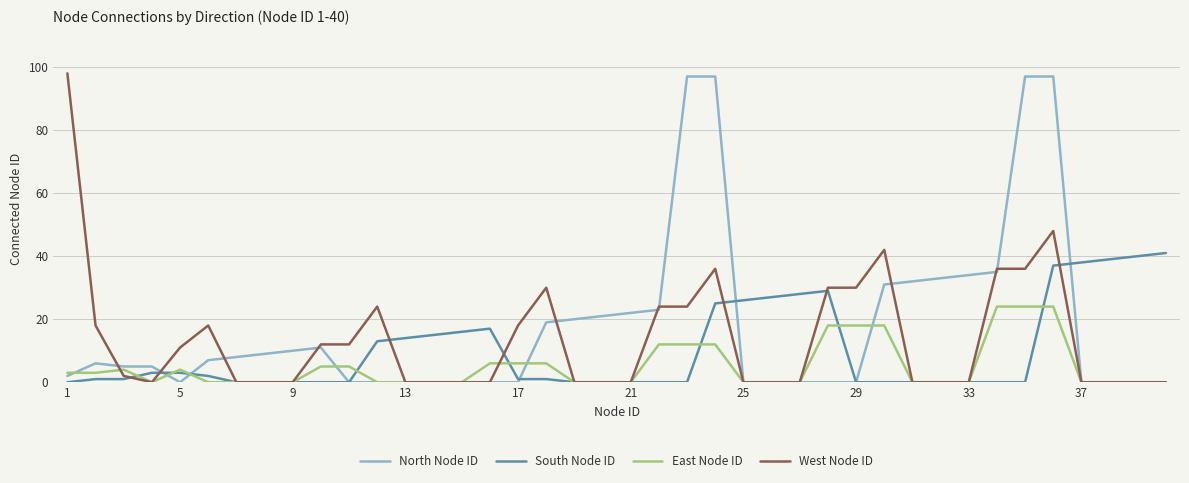

Does the chart have visible grid lines?

Yes